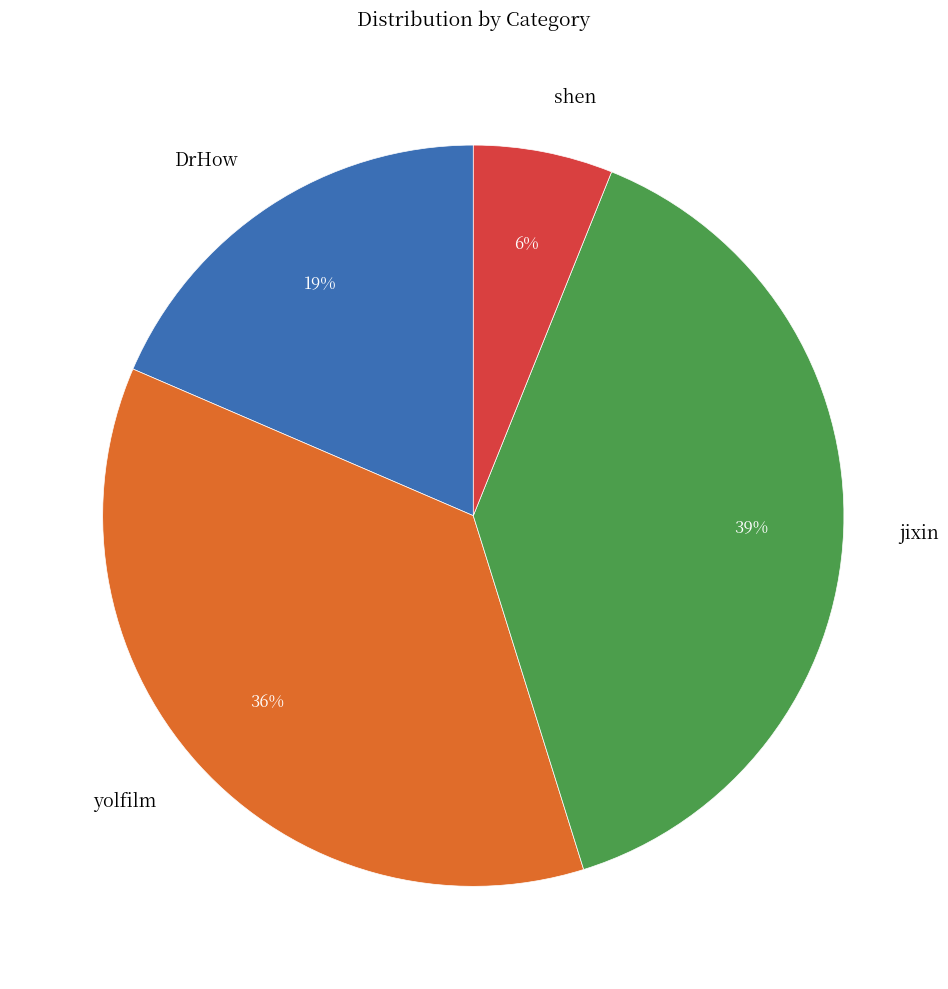

Is the sum of jixin and shen greater than half?

No